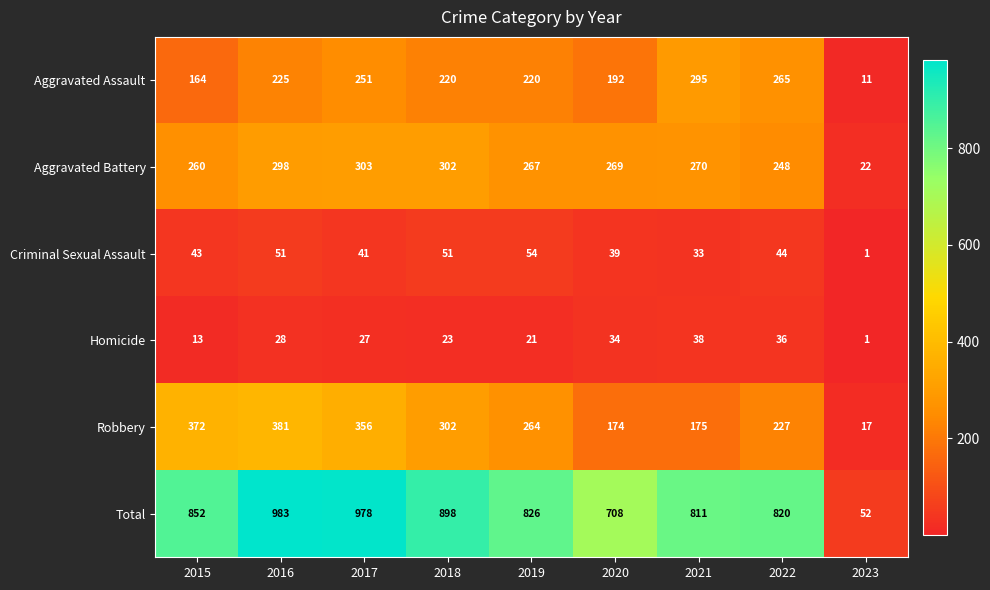

What is the maximum value shown in the chart?

983